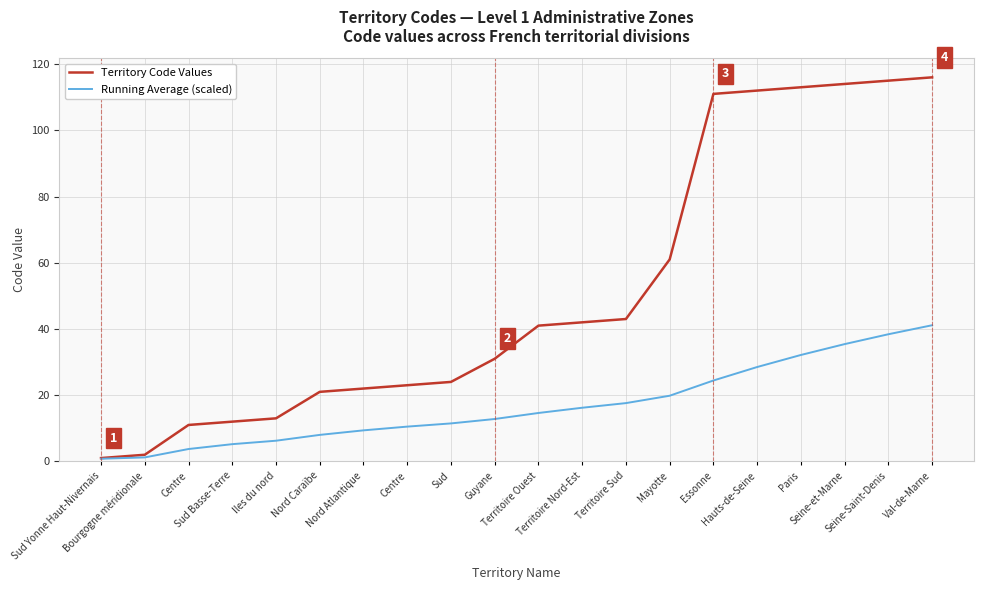

Rank the series by their maximum value, from highest to lowest.

Territory Code Values, Running Average (scaled)